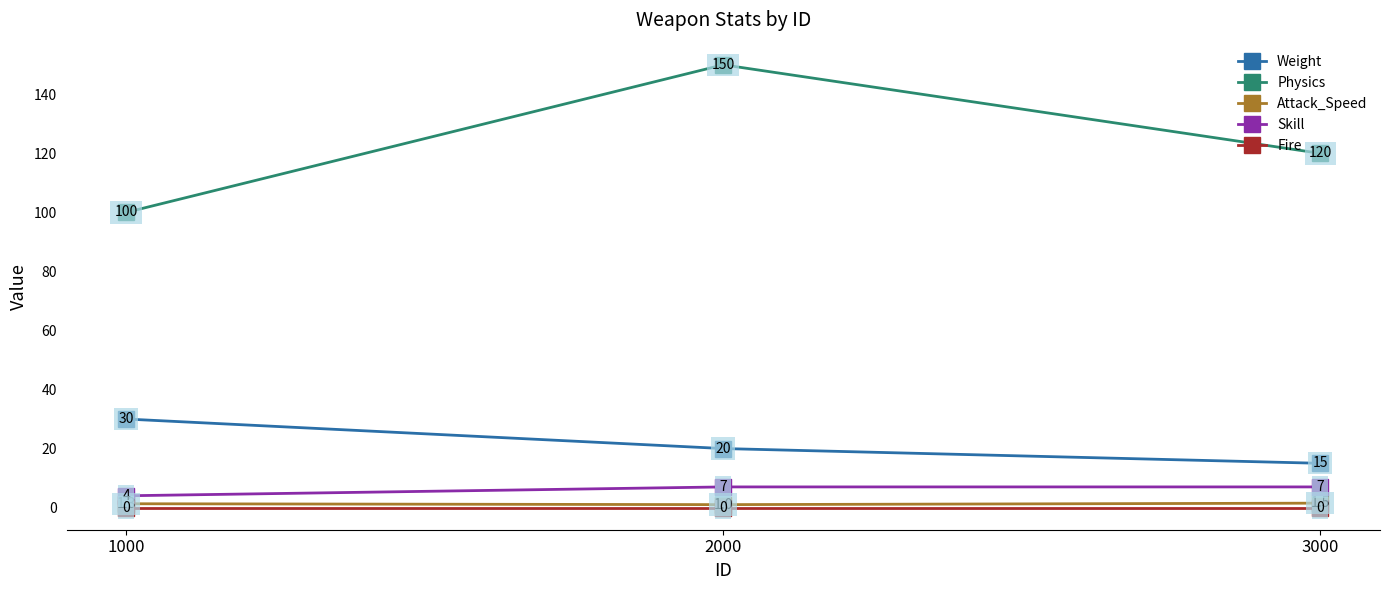

How many values in the Attack_Speed series exceed 1?

2